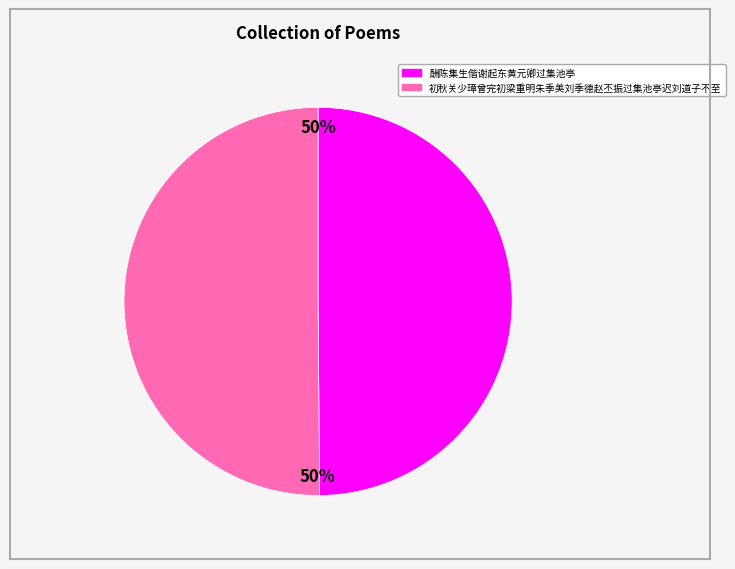

How many segments does this pie chart have?

2